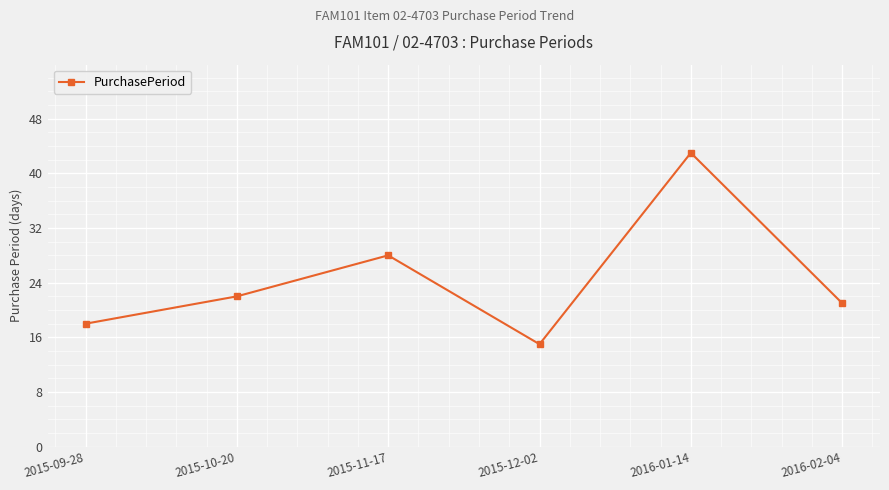

Is it true that the value at 2015-10-20 is 22?

True